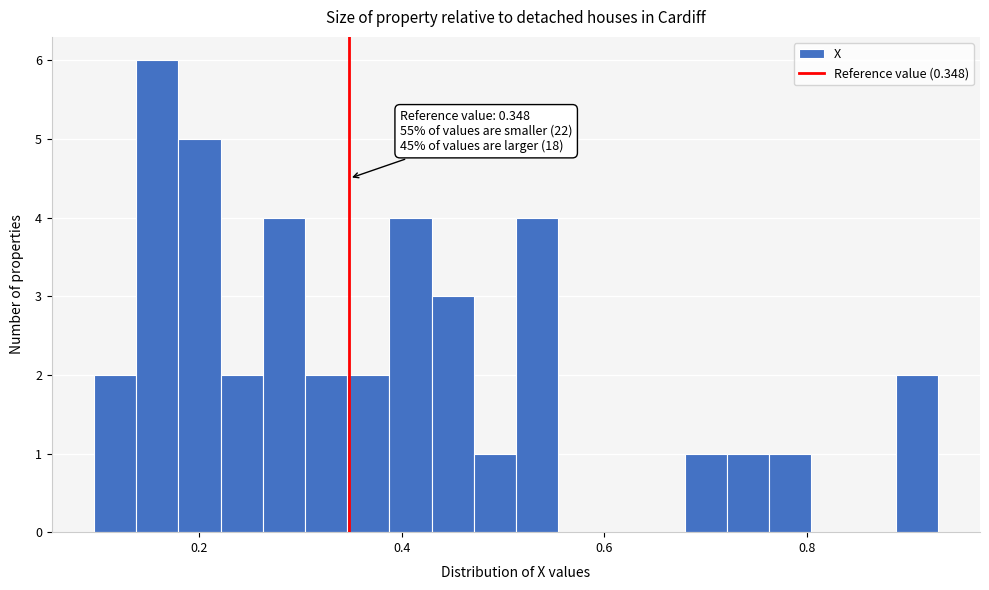

Read against the x-axis, roughly where is the centre of the tallest bar?

0.16